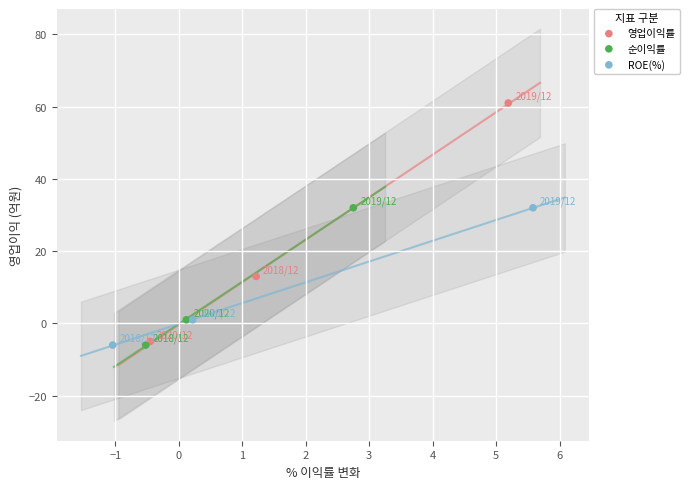

What are all the series names shown in the legend?

영업이익률, 순이익률, ROE(%)